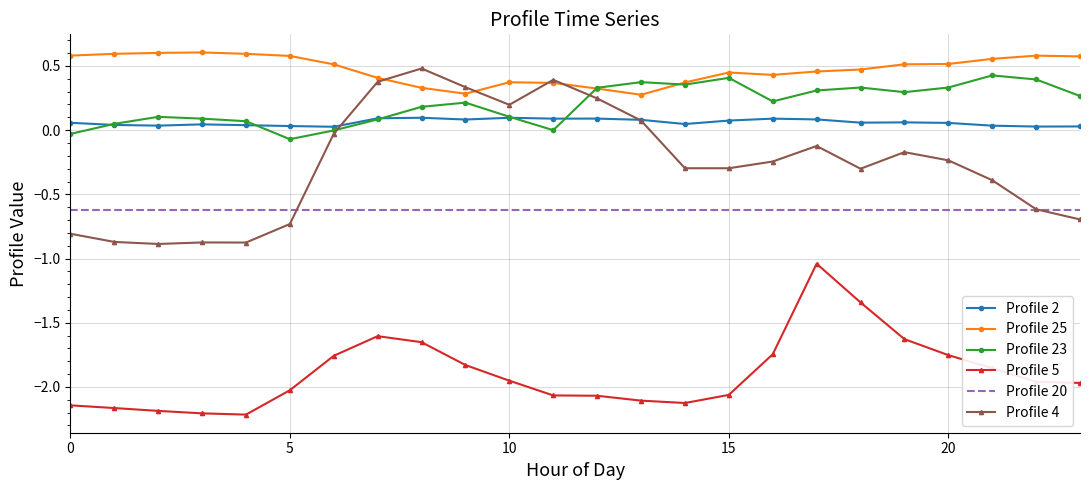

What is the minimum value for Profile 20?

-0.6